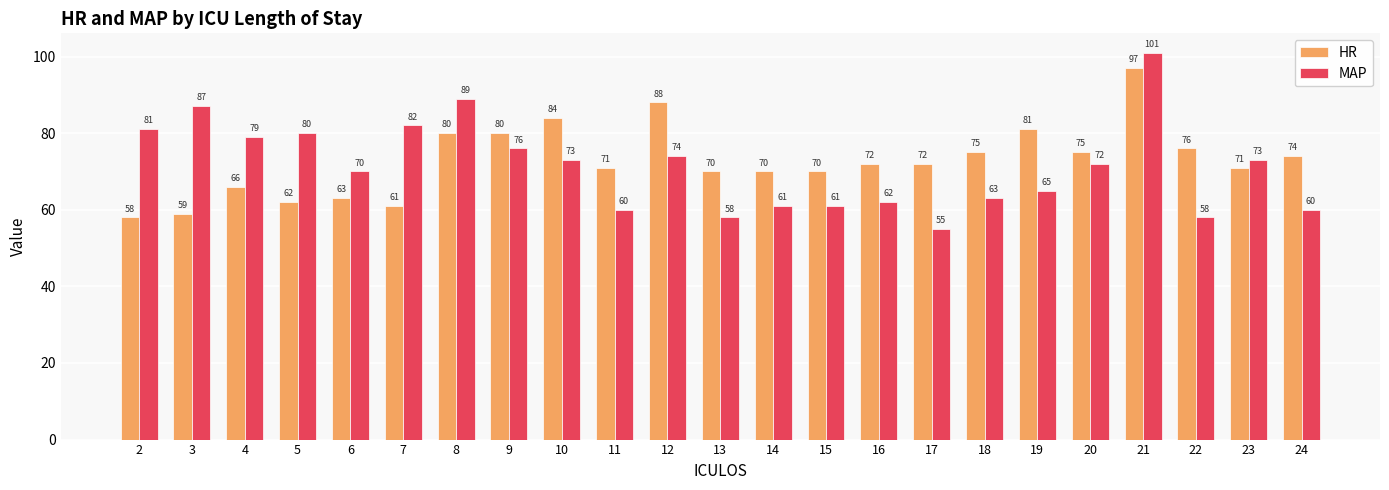

Are the bars horizontal?

No